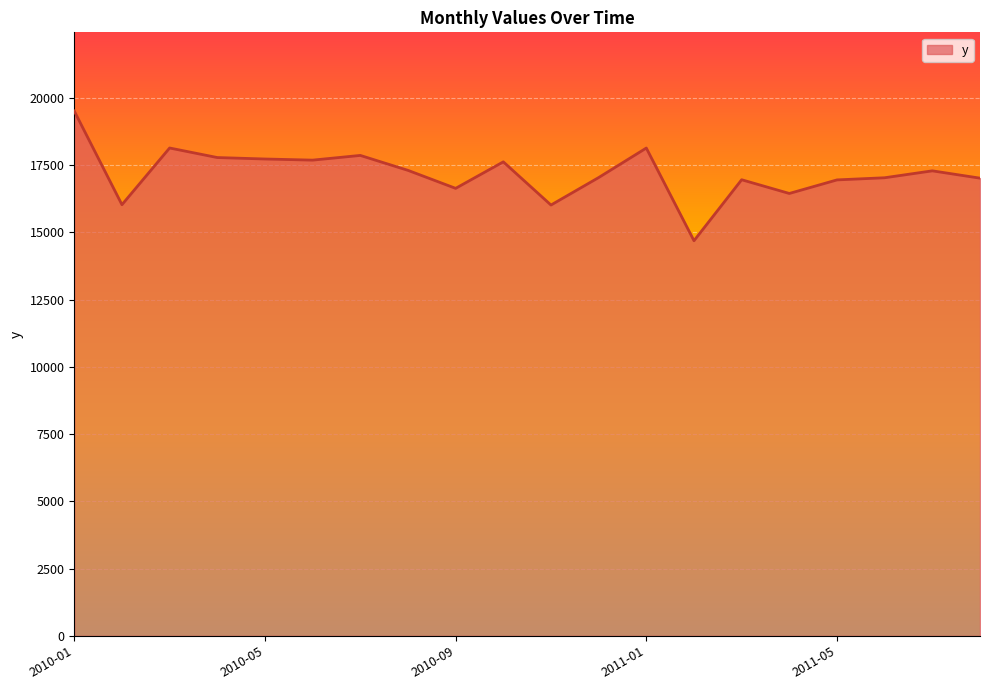

True or false: there are more than 1 points higher than both neighbors.

True